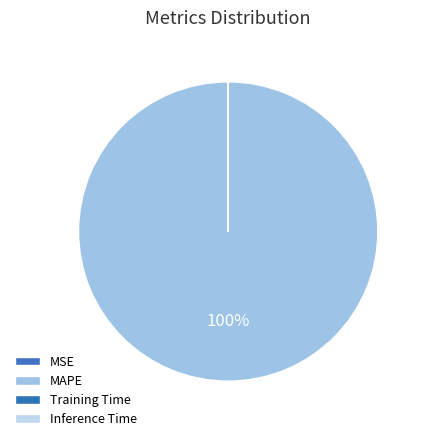

Is it true that MSE is 0% of the pie?

True